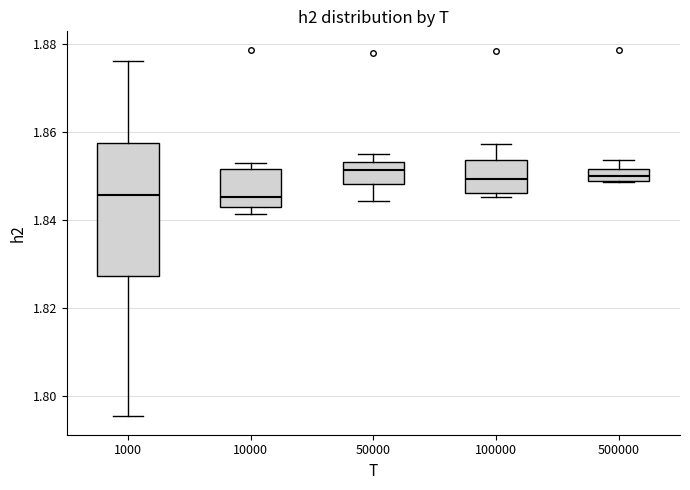

Where does the upper whisker of the box at x = 1000 end on the y-axis? The values are not printed on the chart, so give them approximately, as read against the axis.

1.876